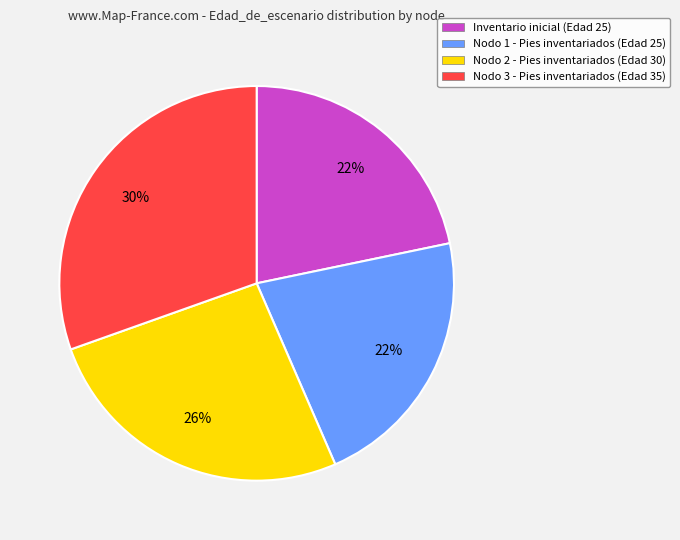

Is the sum of Nodo 1 - Pies inventariados (Edad 25) and Nodo 2 - Pies inventariados (Edad 30) greater than half?

No